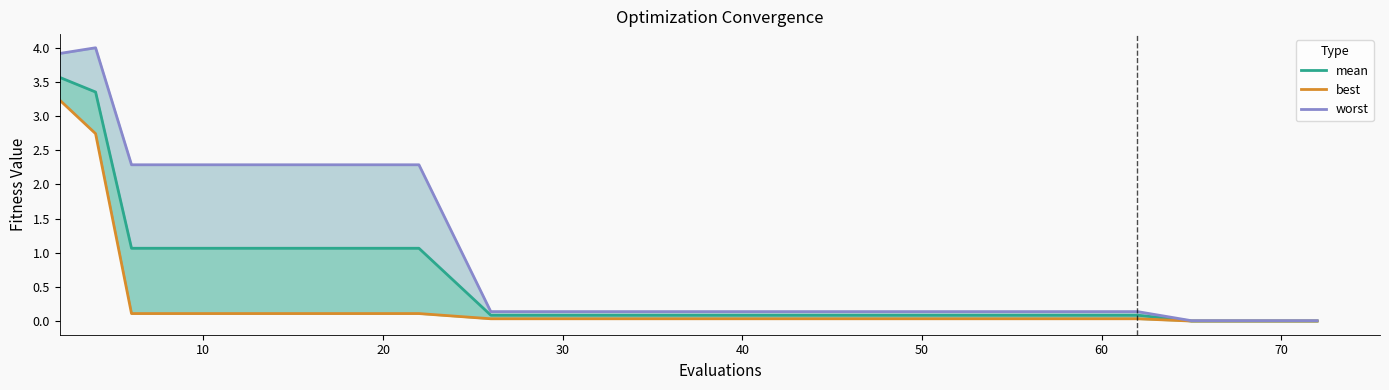

List the series in order of their peak value, lowest first.

best, mean, worst